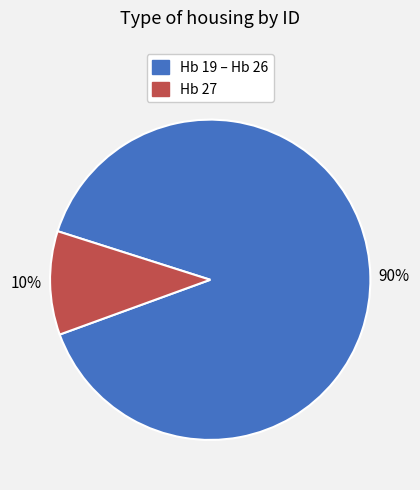

What percentage is the Hb 27 slice, to the nearest percent?

10%